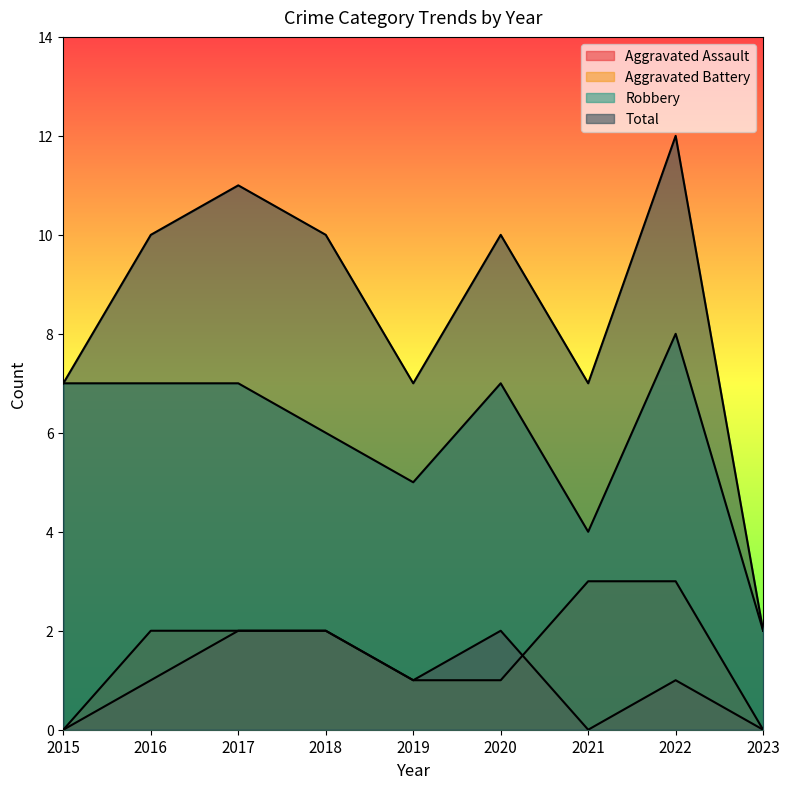

Is the value of Aggravated Battery at 2022 greater than the value of Aggravated Assault at 2021?

Yes